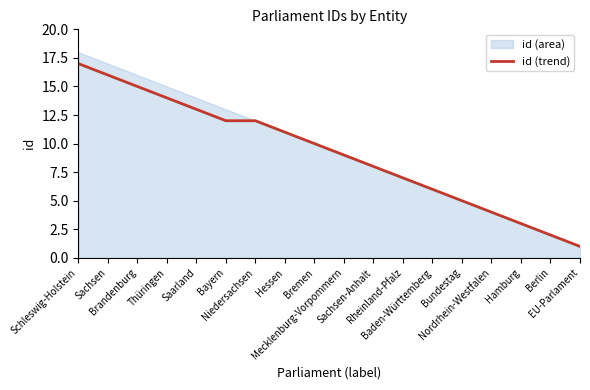

Reading right to left, extract all data points from this chart.

EU-Parlament=1	Berlin=2	Hamburg=3	Nordrhein-Westfalen=4	Bundestag=5	Baden-Württemberg=6	Rheinland-Pfalz=7	Sachsen-Anhalt=8	Mecklenburg-Vorpommern=9	Bremen=10	Hessen=11	Niedersachsen=12	Bayern=12	Saarland=13	Thüringen=14	Brandenburg=15	Sachsen=16	Schleswig-Holstein=17